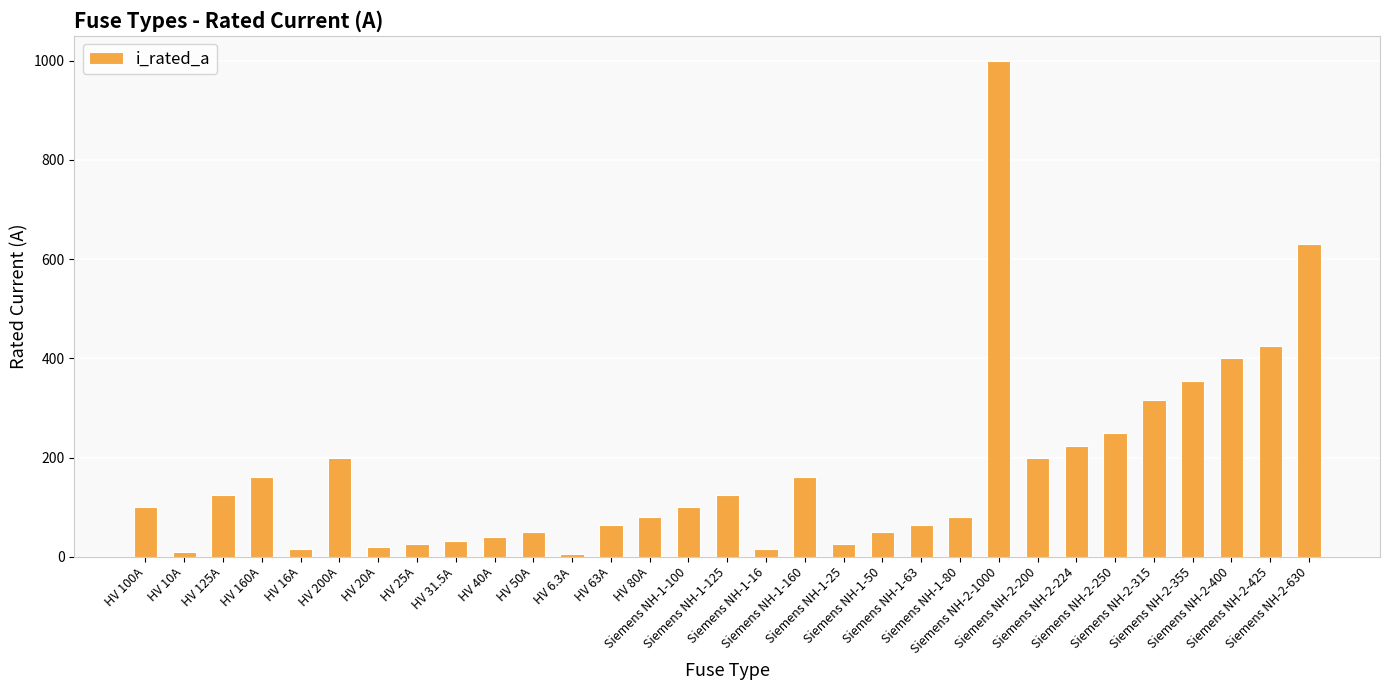

What is the value of the 14th bar from the left?

80.0